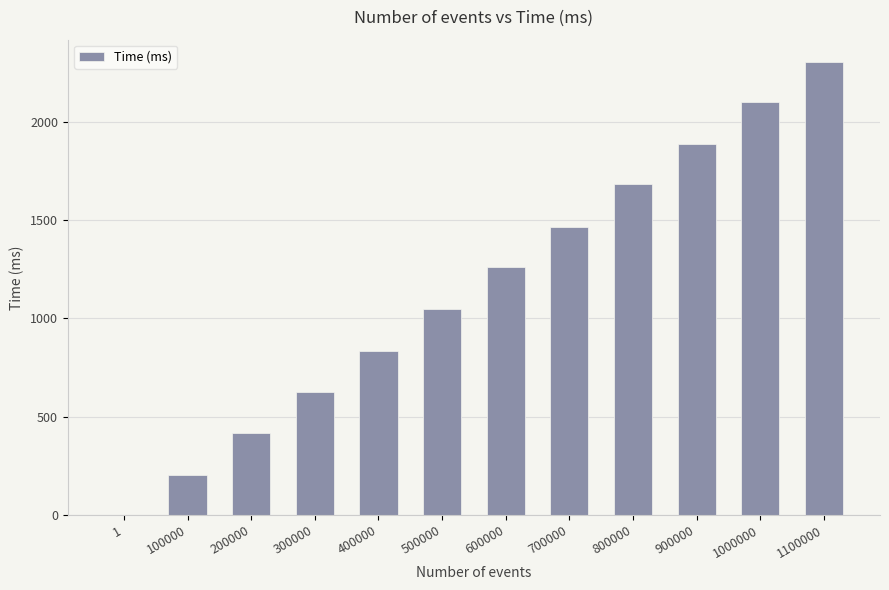

How many series are shown in this chart?

1